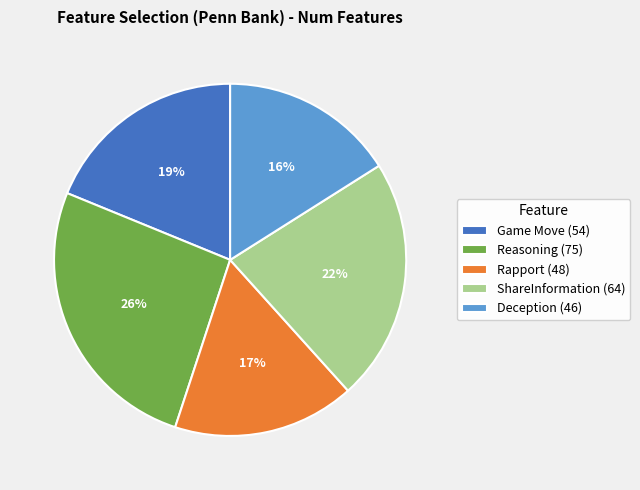

Is the sum of Game Move (54) and Rapport (48) greater than half?

No